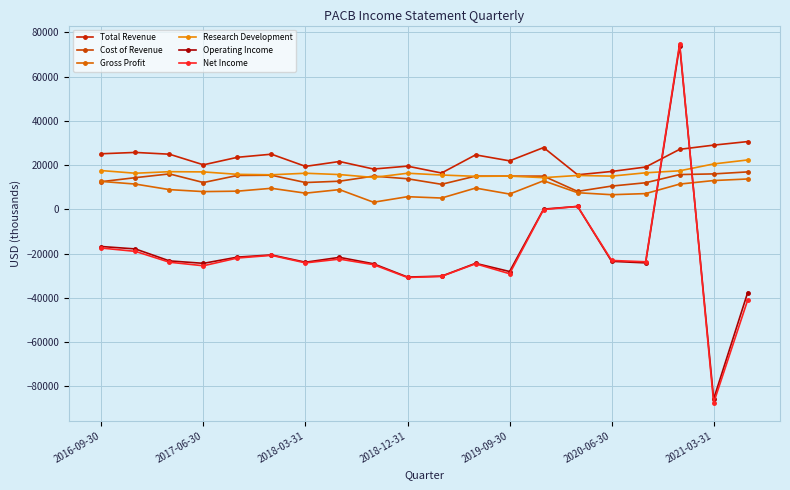

What is the difference between the second highest and second lowest values in the Operating Income series?

38900